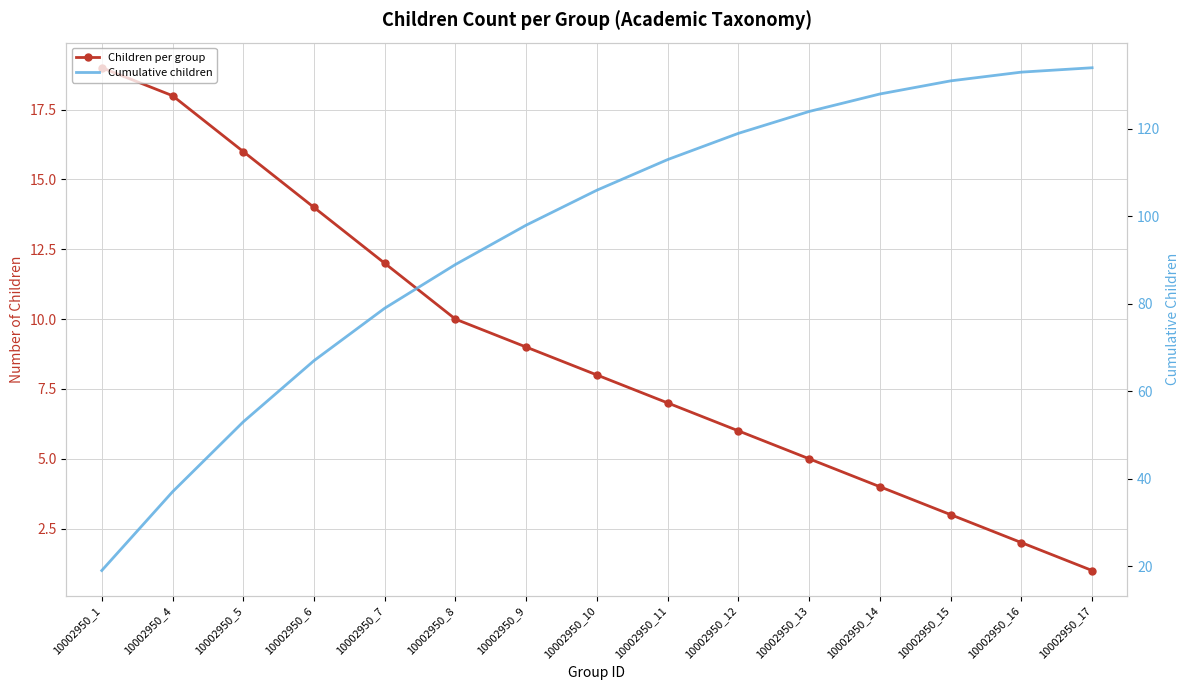

Reading right to left, transcribe all the data shown in this chart.

Children per group: 10002950_17=1	10002950_16=2	10002950_15=3	10002950_14=4	10002950_13=5	10002950_12=6	10002950_11=7	10002950_10=8	10002950_9=9	10002950_8=10	10002950_7=12	10002950_6=14	10002950_5=16	10002950_4=18	10002950_1=19
Cumulative children: 10002950_17=134	10002950_16=133	10002950_15=131	10002950_14=128	10002950_13=124	10002950_12=119	10002950_11=113	10002950_10=106	10002950_9=98	10002950_8=89	10002950_7=79	10002950_6=67	10002950_5=53	10002950_4=37	10002950_1=19